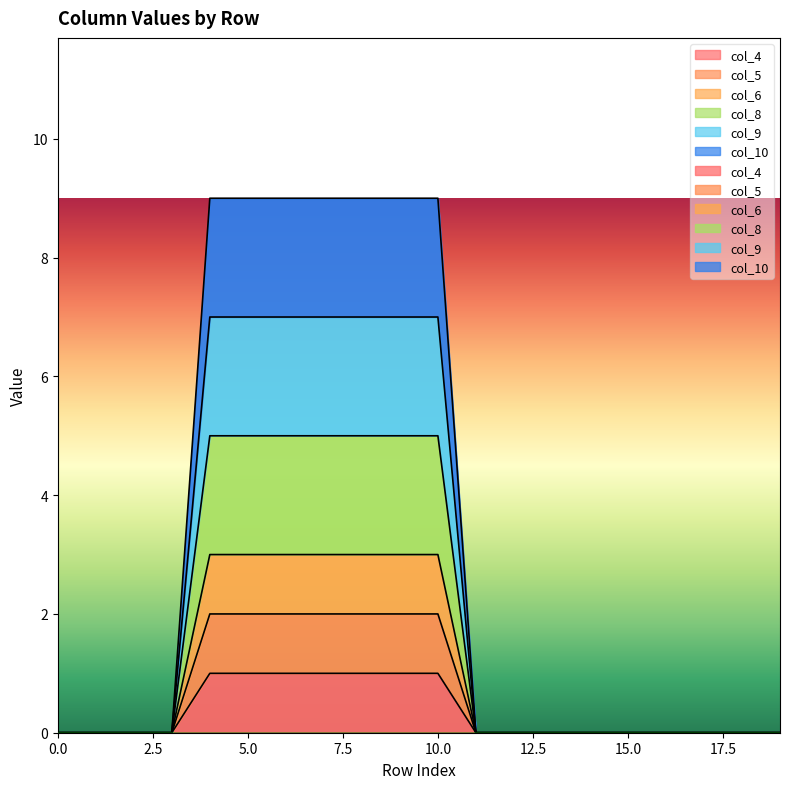

Which series has the largest total across all categories?

col_10